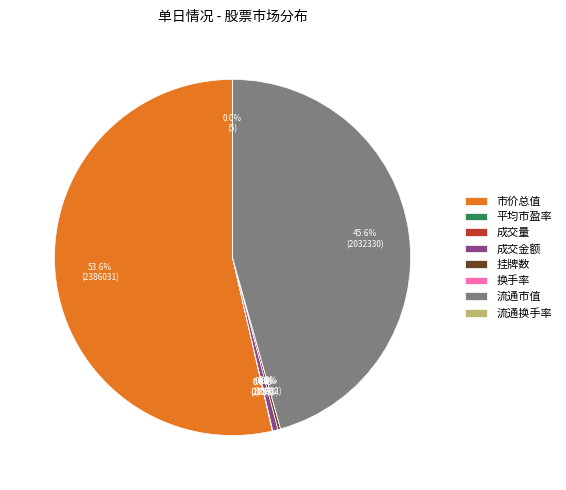

Combined, do 成交金额 and 流通市值 account for over 50%?

No